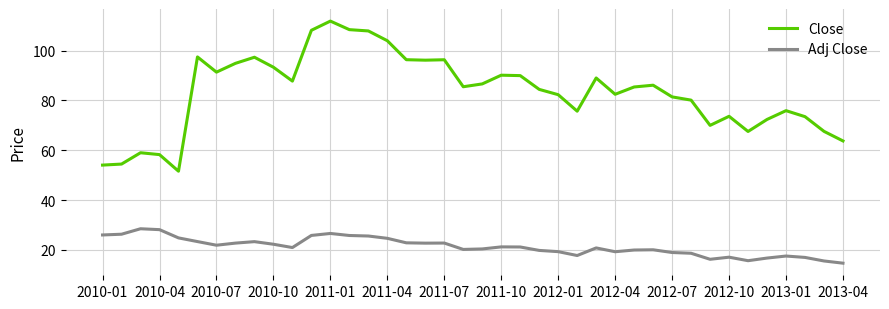

Rank the series by their maximum value, from highest to lowest.

Close, Adj Close